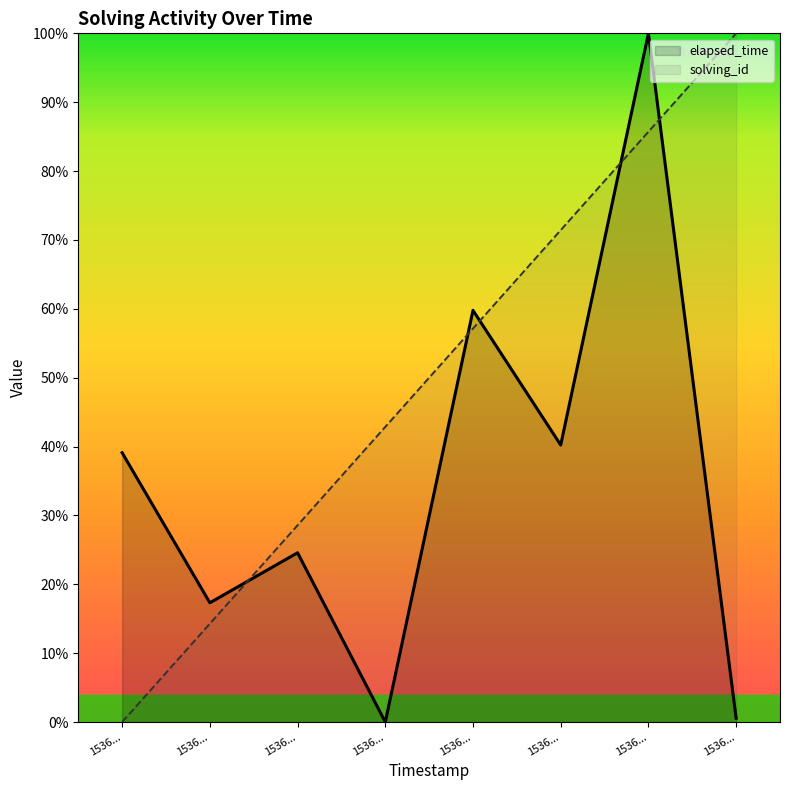

After their last crossing, which series has the higher values: solving_id or elapsed_time?

solving_id